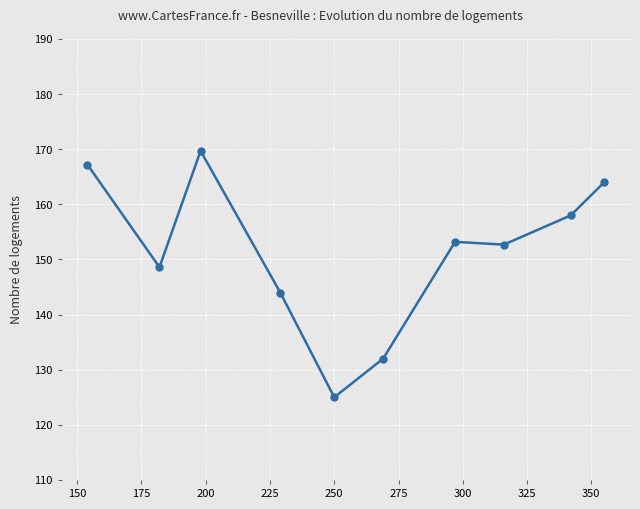

Reading left to right, extract all data points from this chart.

167.2	148.6	169.7	144.0	125.0	132.0	153.2	152.7	158.0	164.0